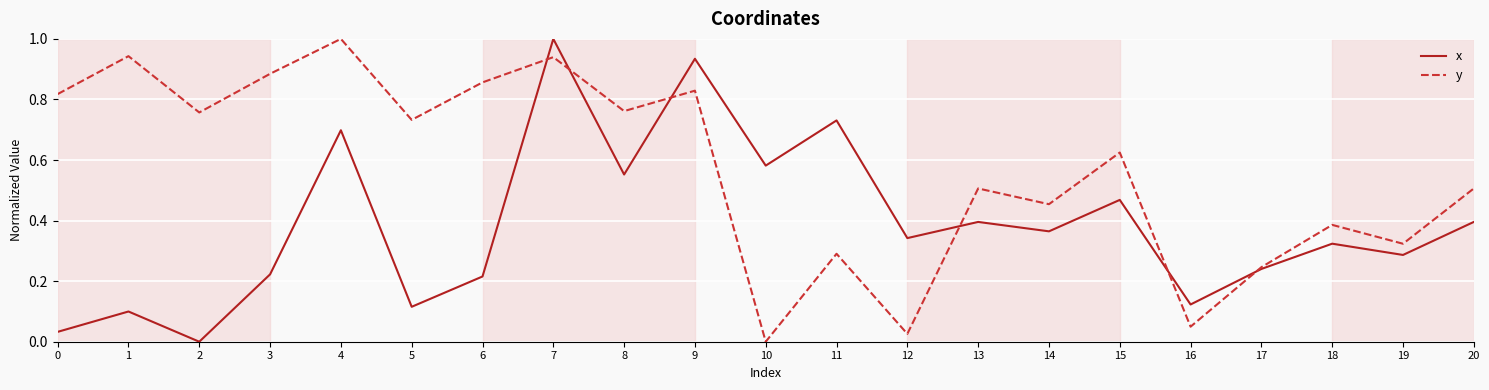

Which category has the lowest value in the y series?

10